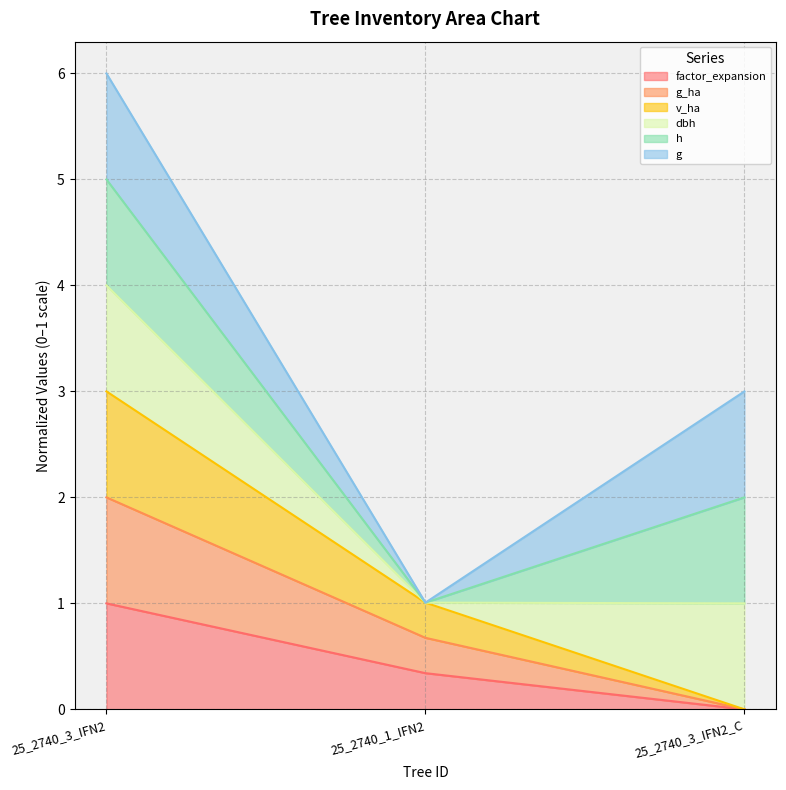

Which series has the largest range (max minus min)?

g_ha